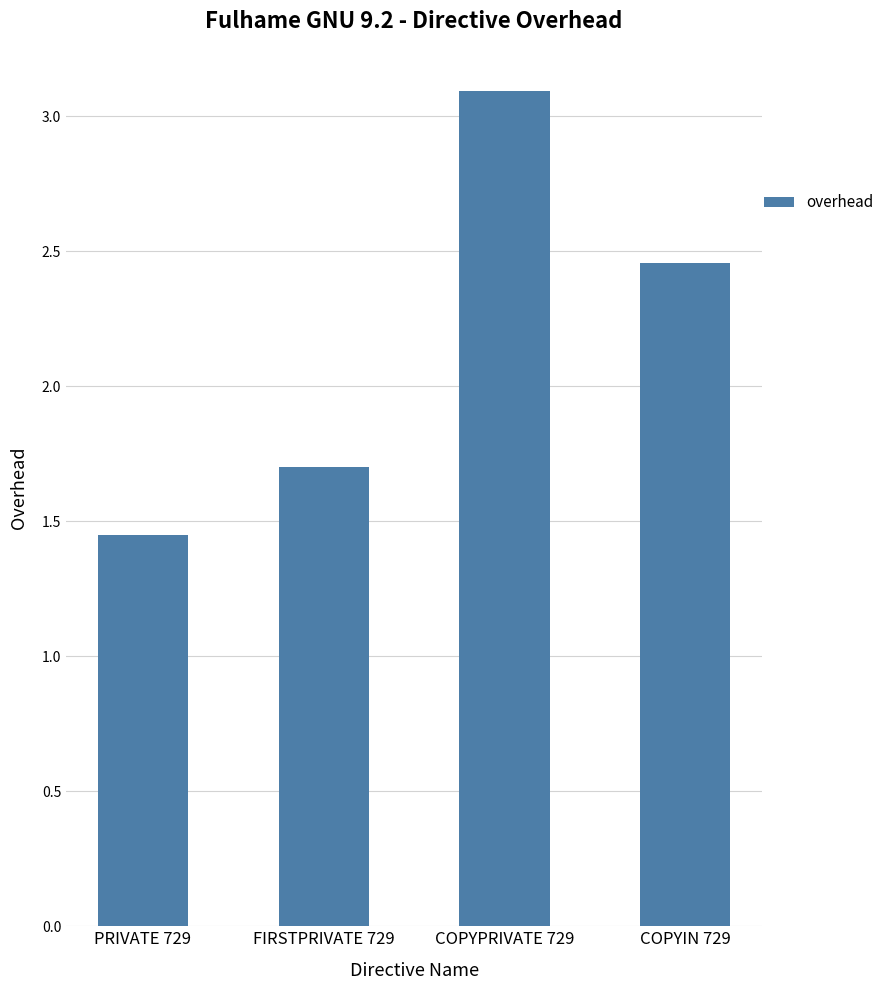

How many distinct data groups are displayed?

1